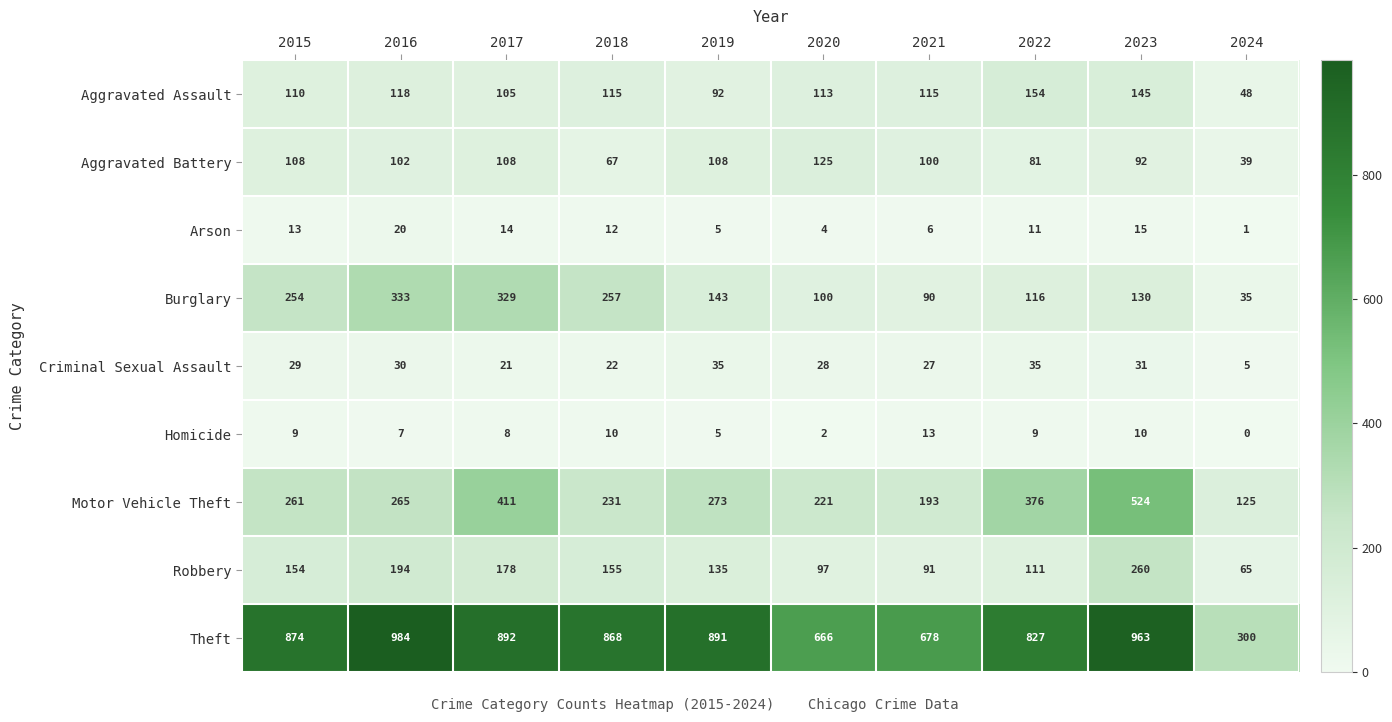

What is the sum of the Theft values at 2020 and 2015?

1540